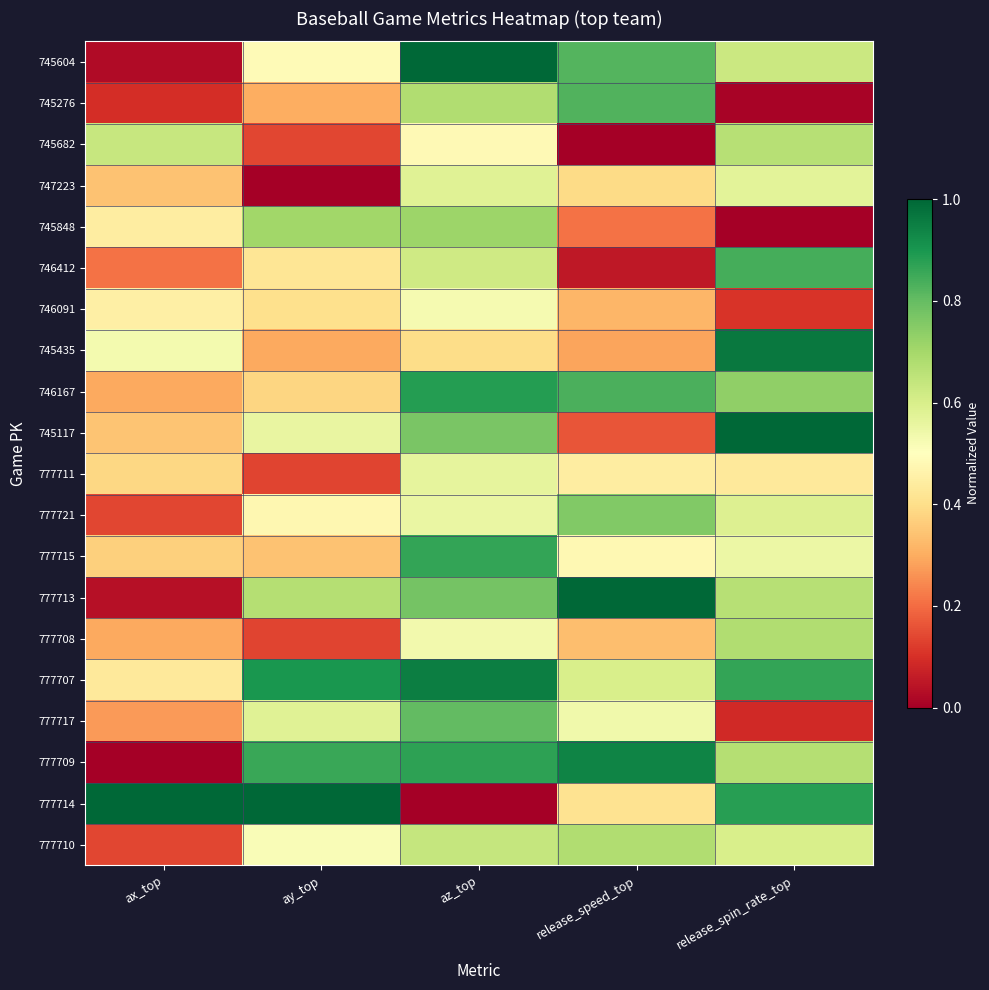

Reading right to left, list all the values displayed in this chart.

745604: release_spin_rate_top=0.6	release_speed_top=0.8	az_top=1.0	ay_top=0.5	ax_top=0.0
745276: release_spin_rate_top=0.0	release_speed_top=0.8	az_top=0.7	ay_top=0.3	ax_top=0.1
745682: release_spin_rate_top=0.7	release_speed_top=0.0	az_top=0.5	ay_top=0.1	ax_top=0.6
747223: release_spin_rate_top=0.6	release_speed_top=0.4	az_top=0.6	ay_top=0.0	ax_top=0.3
745848: release_spin_rate_top=0.0	release_speed_top=0.2	az_top=0.7	ay_top=0.7	ax_top=0.4
746412: release_spin_rate_top=0.8	release_speed_top=0.1	az_top=0.6	ay_top=0.4	ax_top=0.2
746091: release_spin_rate_top=0.1	release_speed_top=0.3	az_top=0.5	ay_top=0.4	ax_top=0.5
745435: release_spin_rate_top=1.0	release_speed_top=0.3	az_top=0.4	ay_top=0.3	ax_top=0.5
746167: release_spin_rate_top=0.7	release_speed_top=0.8	az_top=0.9	ay_top=0.4	ax_top=0.3
745117: release_spin_rate_top=1.0	release_speed_top=0.2	az_top=0.8	ay_top=0.6	ax_top=0.3
777711: release_spin_rate_top=0.4	release_speed_top=0.4	az_top=0.6	ay_top=0.1	ax_top=0.4
777721: release_spin_rate_top=0.6	release_speed_top=0.8	az_top=0.6	ay_top=0.5	ax_top=0.1
777715: release_spin_rate_top=0.5	release_speed_top=0.5	az_top=0.9	ay_top=0.3	ax_top=0.4
777713: release_spin_rate_top=0.7	release_speed_top=1.0	az_top=0.8	ay_top=0.7	ax_top=0.0
777708: release_spin_rate_top=0.7	release_speed_top=0.3	az_top=0.5	ay_top=0.1	ax_top=0.3
777707: release_spin_rate_top=0.9	release_speed_top=0.6	az_top=1.0	ay_top=0.9	ax_top=0.4
777717: release_spin_rate_top=0.1	release_speed_top=0.5	az_top=0.8	ay_top=0.6	ax_top=0.3
777709: release_spin_rate_top=0.7	release_speed_top=0.9	az_top=0.9	ay_top=0.9	ax_top=0.0
777714: release_spin_rate_top=0.9	release_speed_top=0.4	az_top=0.0	ay_top=1.0	ax_top=1.0
777710: release_spin_rate_top=0.6	release_speed_top=0.7	az_top=0.6	ay_top=0.5	ax_top=0.1